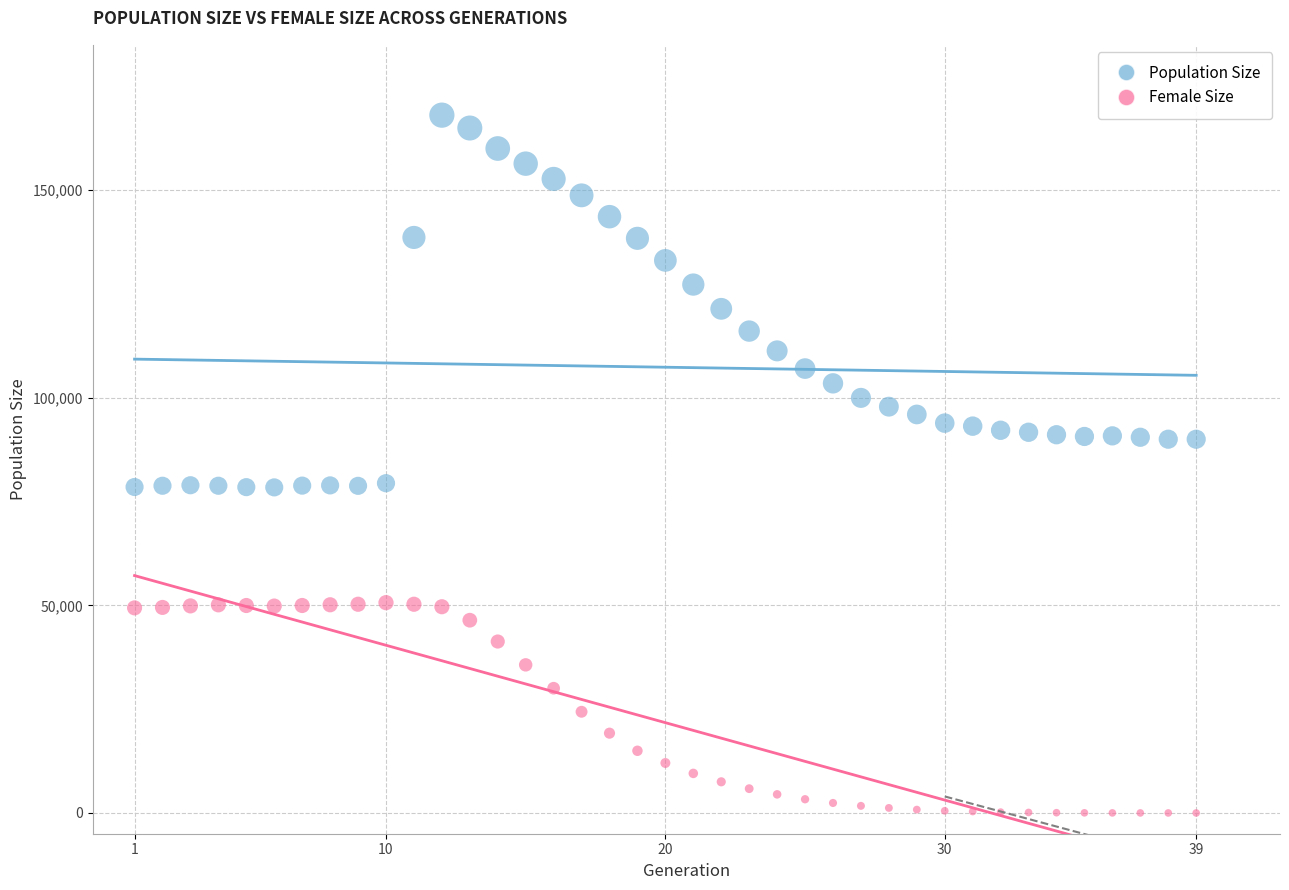

Which series reaches the minimum Y coordinate?

Female Size